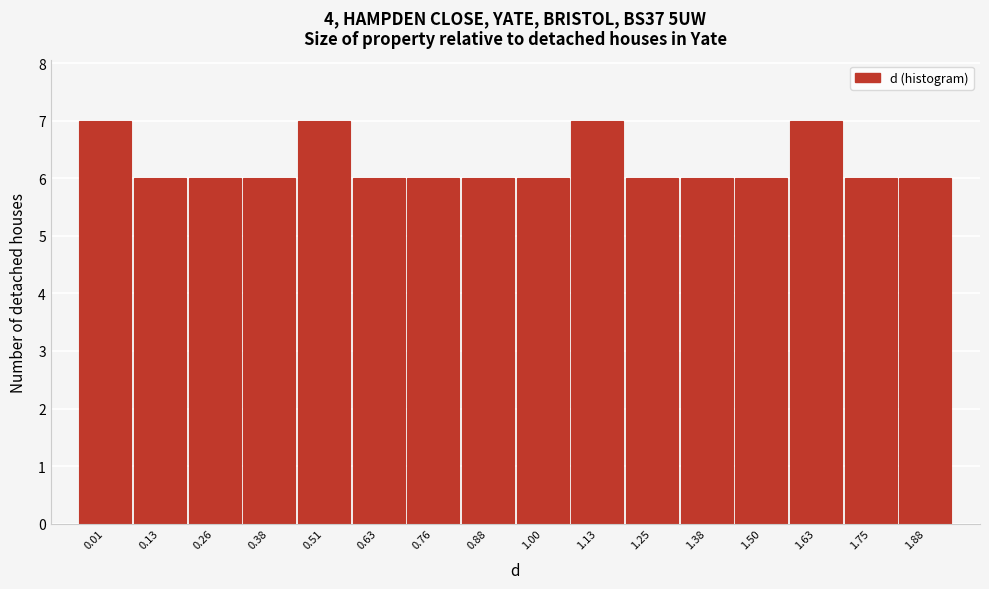

Reading right to left, extract all data points from this chart.

1.88=6	1.75=6	1.63=7	1.50=6	1.38=6	1.25=6	1.13=7	1.00=6	0.88=6	0.76=6	0.63=6	0.51=7	0.38=6	0.26=6	0.13=6	0.01=7